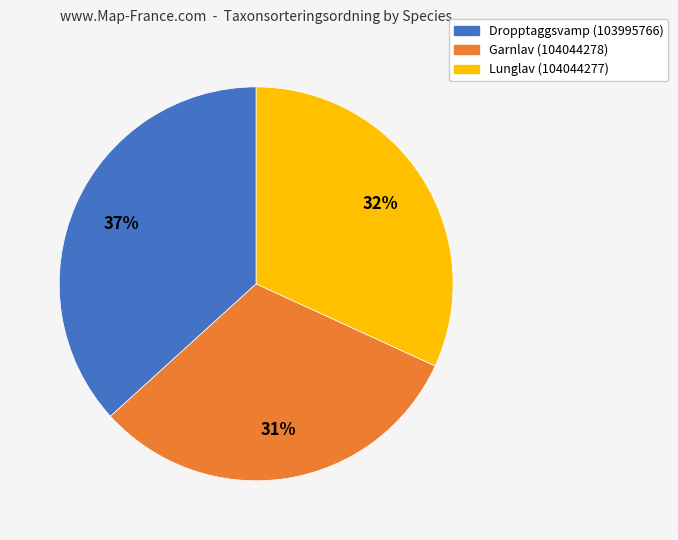

To the nearest percent, what is the average slice percentage?

33%